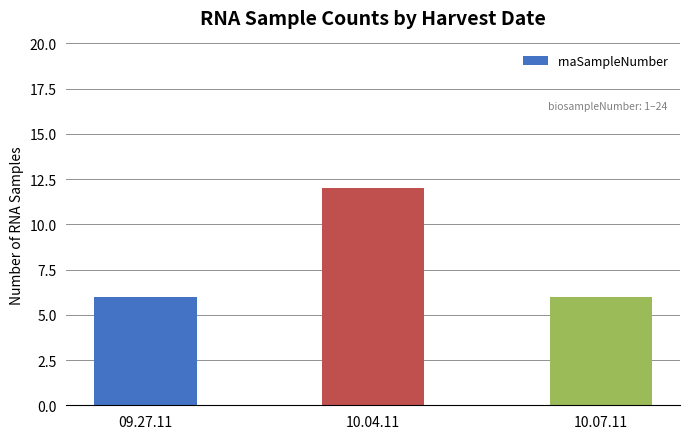

Reading right to left, transcribe all the data shown in this chart.

6	12	6